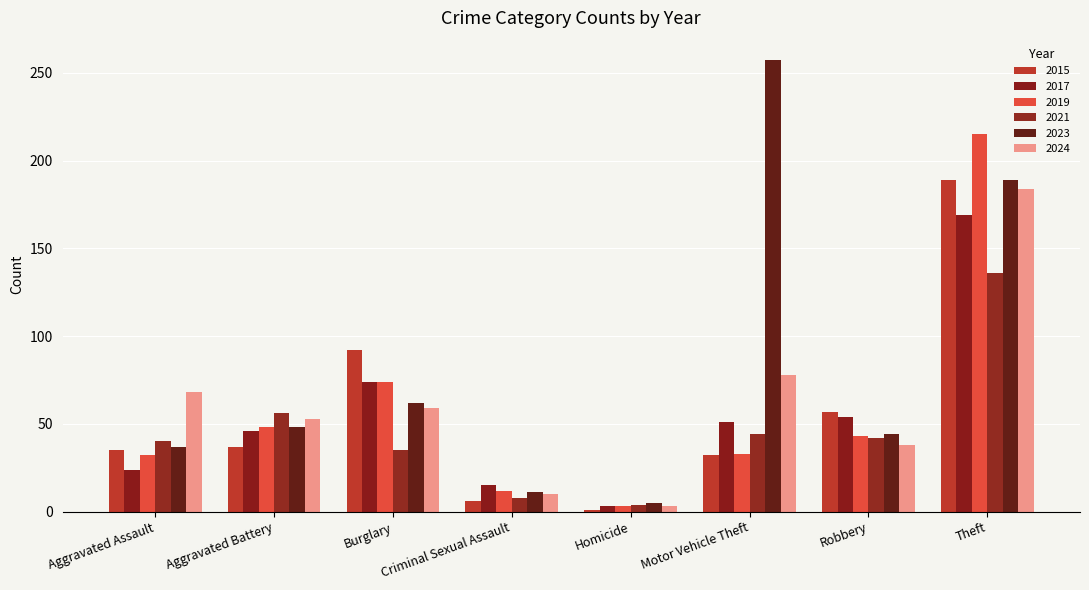

How many series are shown in this chart?

6